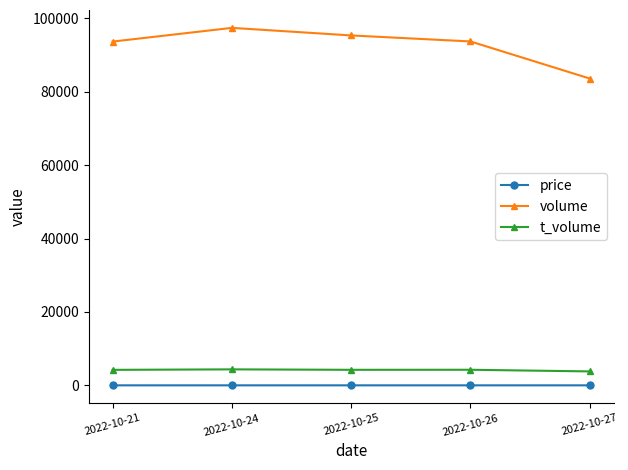

What is the difference between the price values at 2022-10-24 and 2022-10-25?

0.1